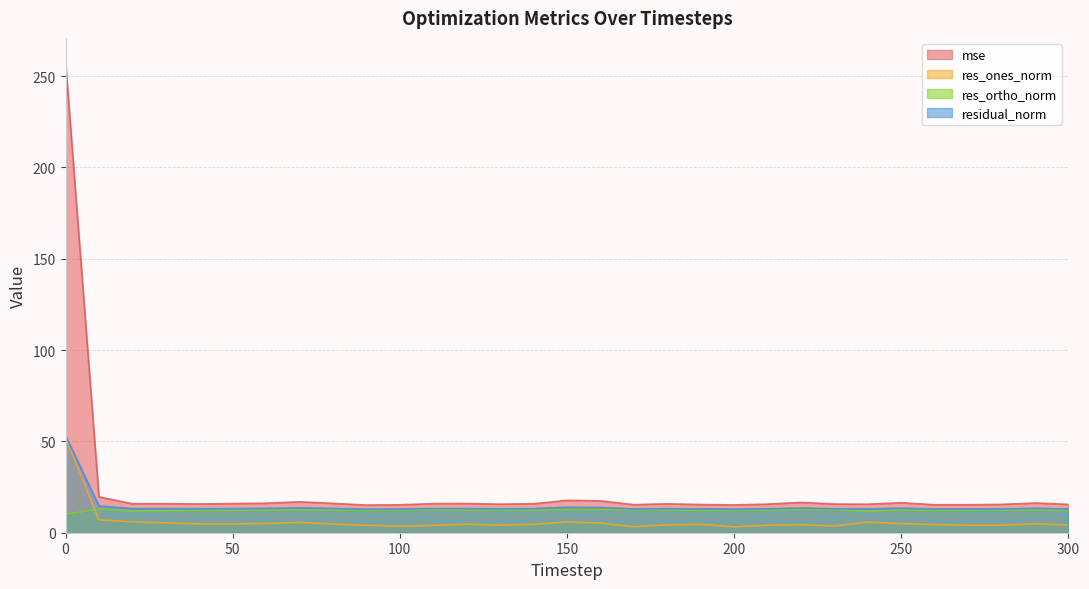

True or false: mse has a value of 28.3 at 20.

False